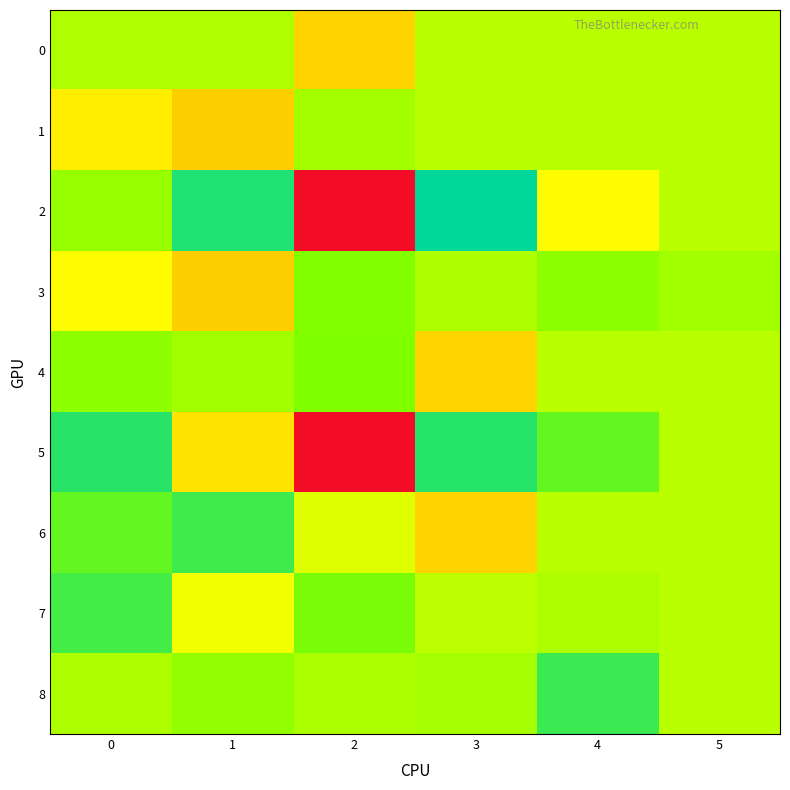

Which series changed the most between 0 and 3?

6